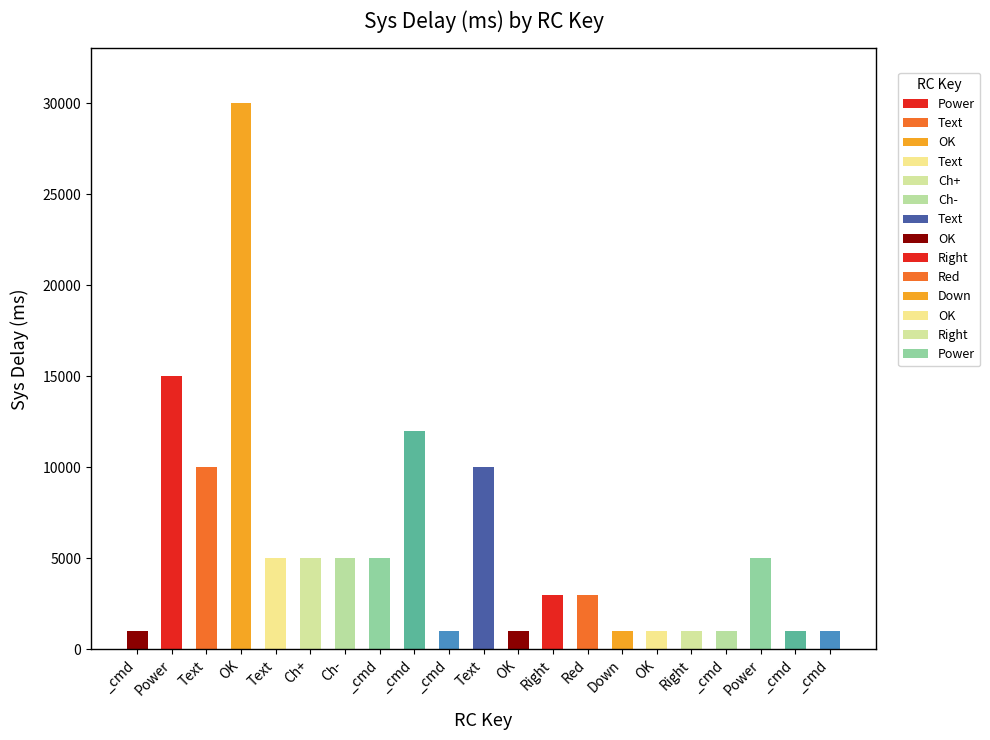

The value at _cmd is 251. True or false?

False